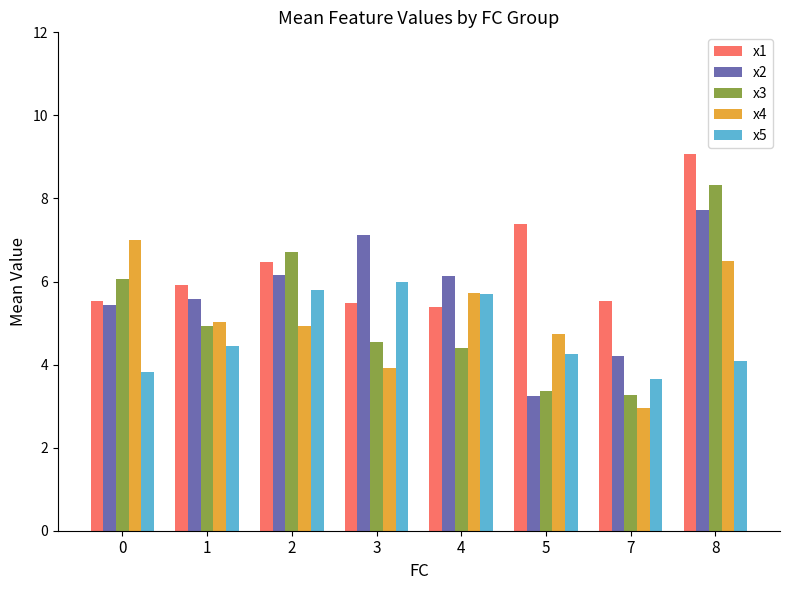

Which category has the highest value across all series?

8